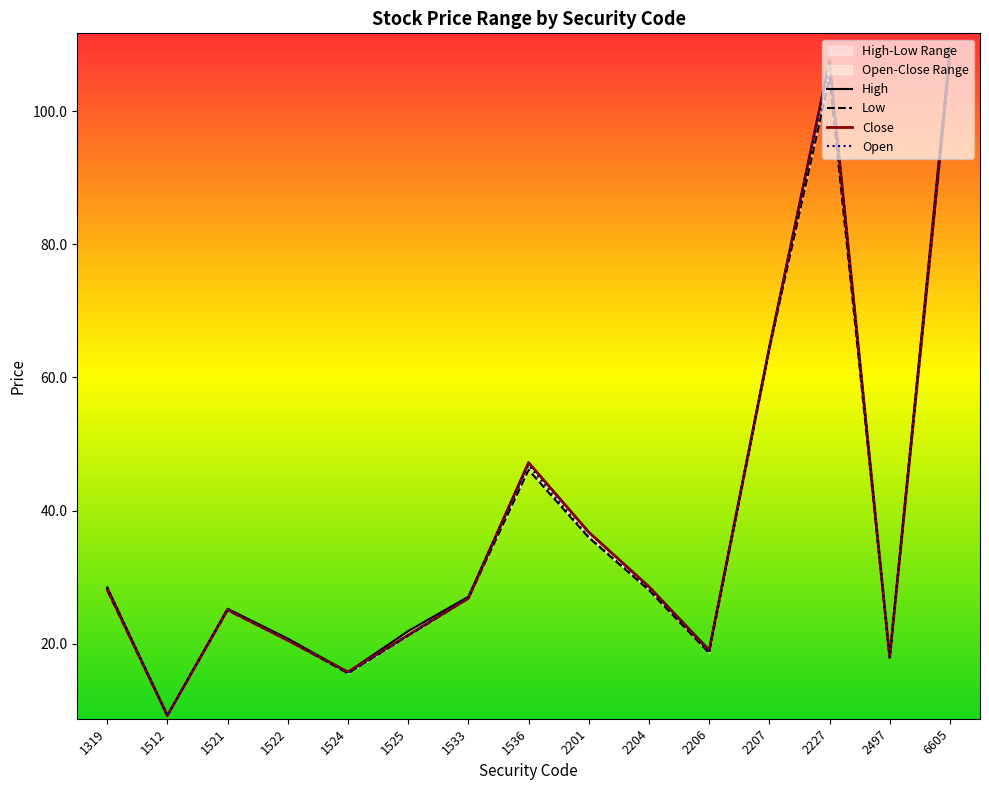

The value of Close at 2227 is 107.5. True or false?

True